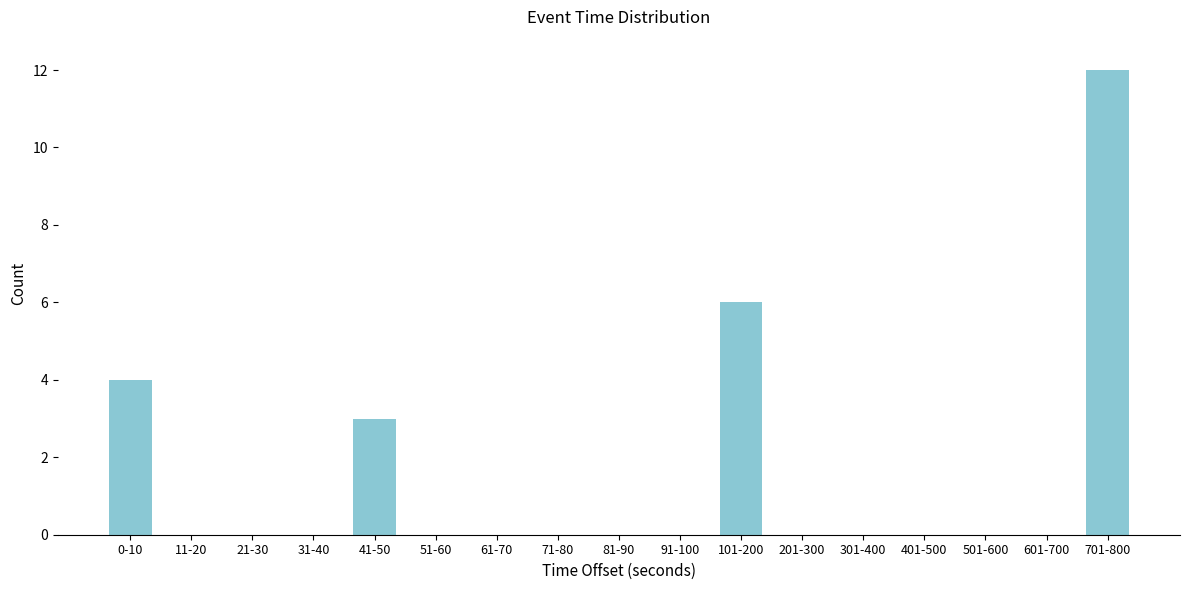

Reading left to right, extract all data points from this chart.

0-10=4	11-20=0	21-30=0	31-40=0	41-50=3	51-60=0	61-70=0	71-80=0	81-90=0	91-100=0	101-200=6	201-300=0	301-400=0	401-500=0	501-600=0	601-700=0	701-800=12